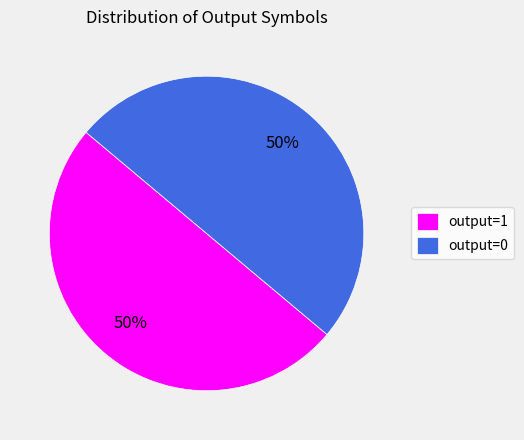

Combined, do output=1 and output=0 account for over 50%?

Yes